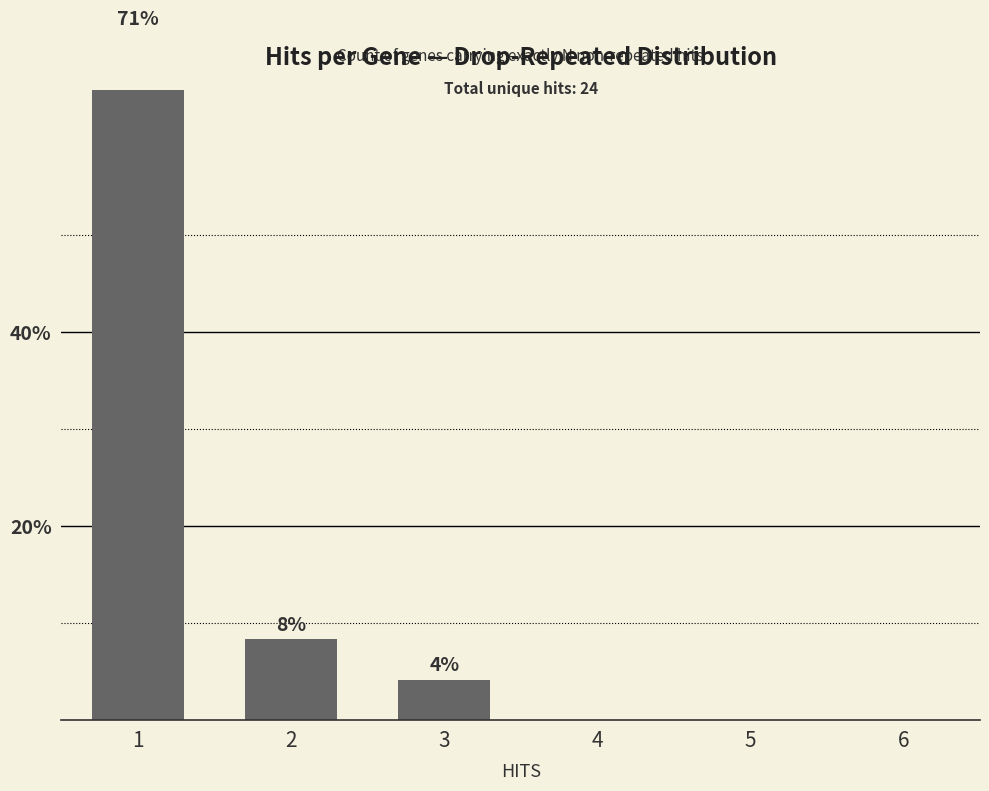

List the labels in order of value, smallest first.

4, 5, 6, 3, 2, 1